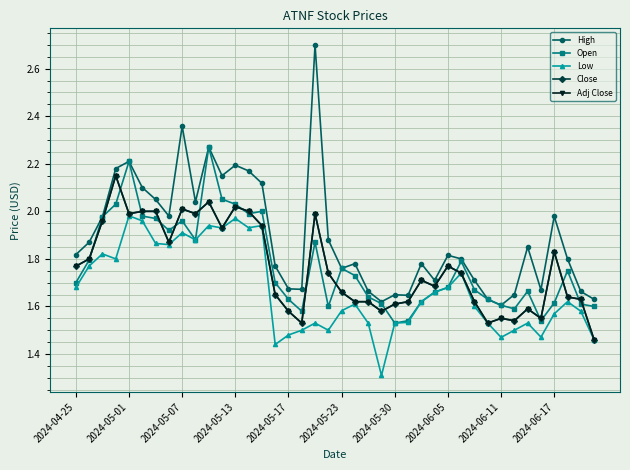

How many lines are shown in the chart?

5